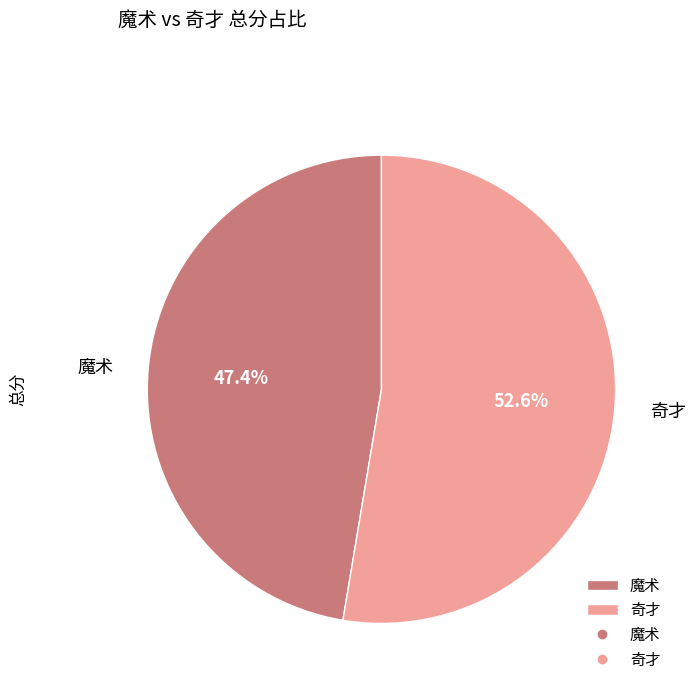

Rank the categories by value from highest to lowest.

奇才, 魔术